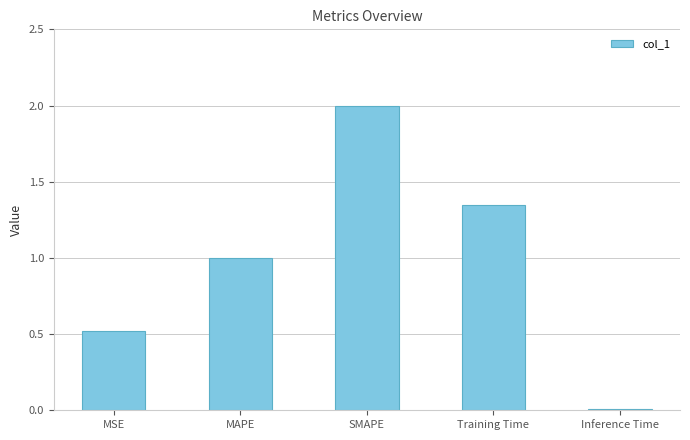

What is the sum of all values?

4.9